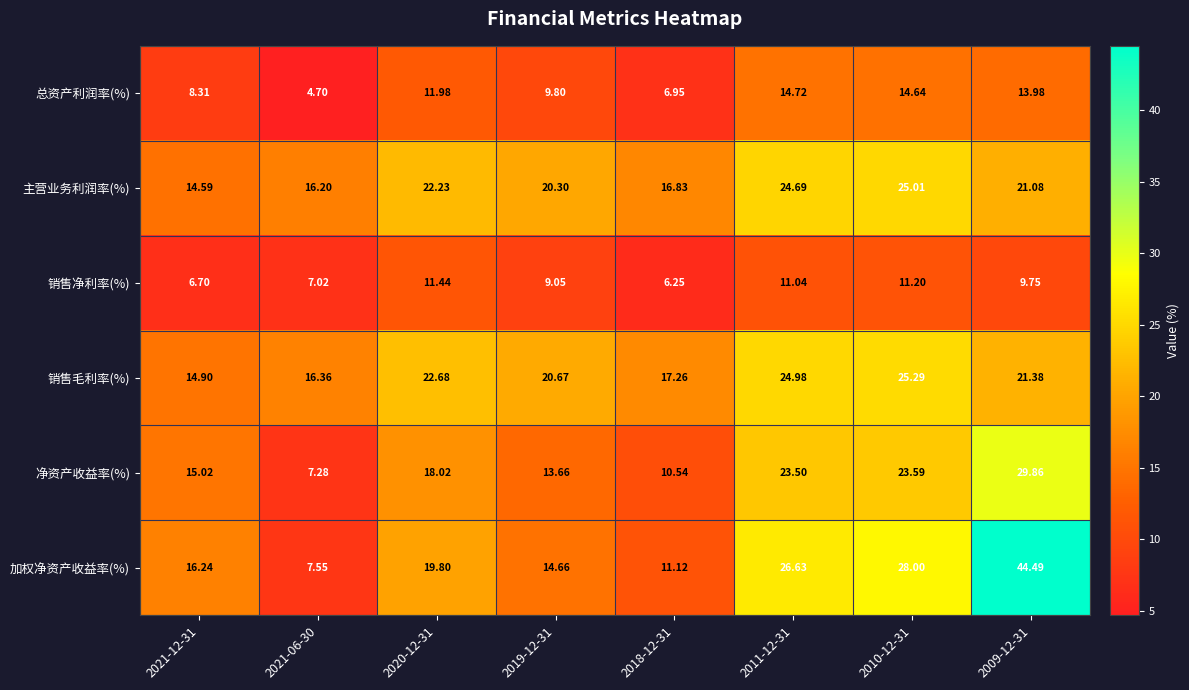

How many data points does each series have?

8